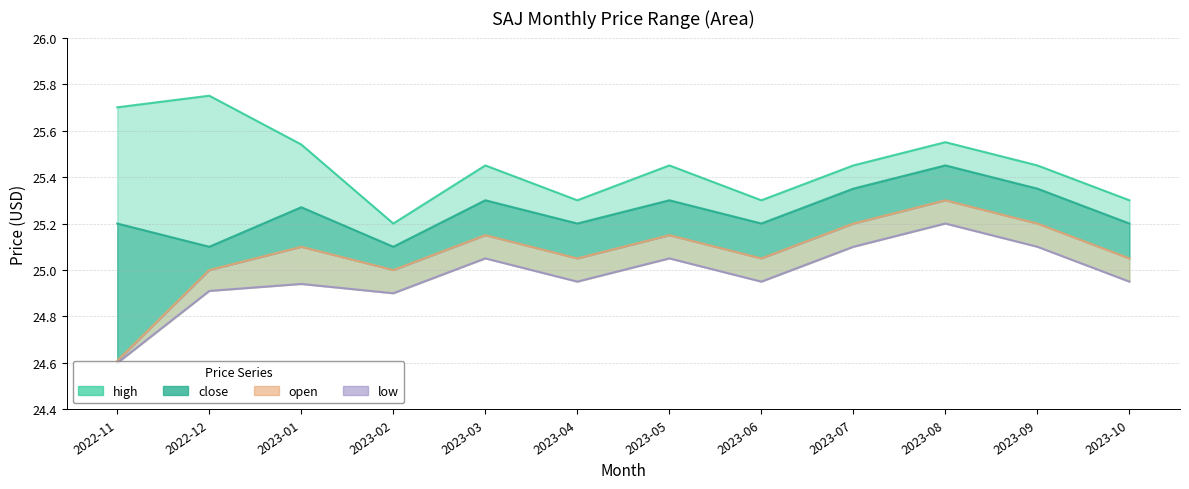

What is the label of the 4th point from the right?

2023-07